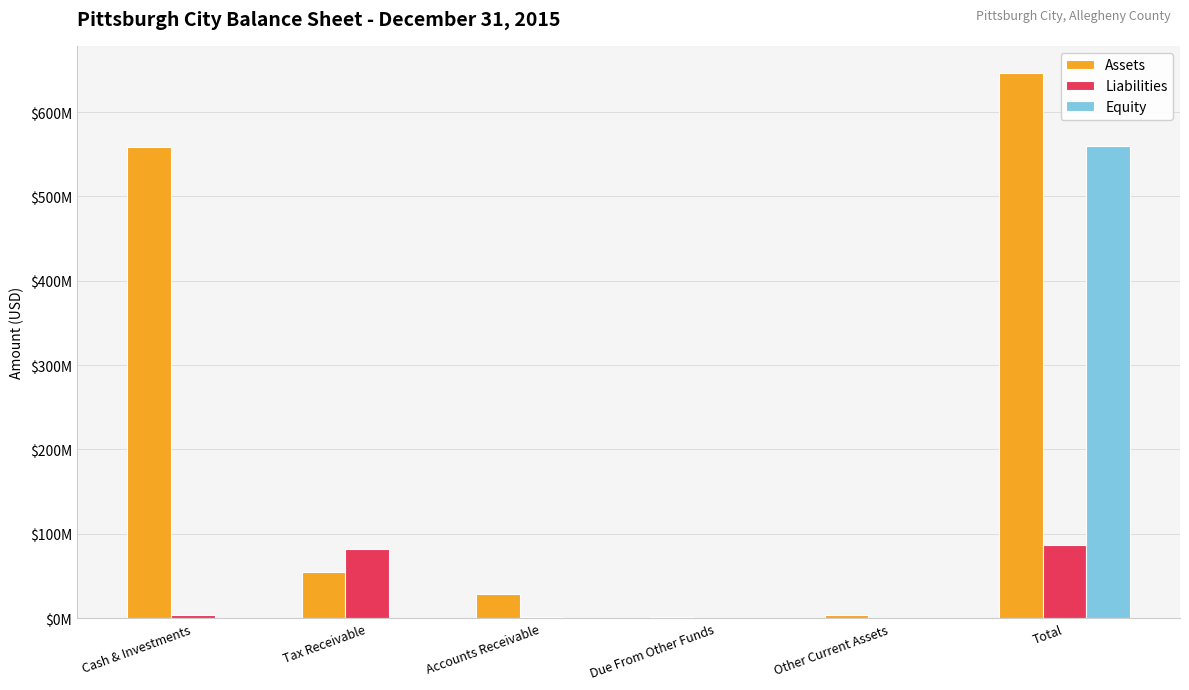

Is it true that Equity equals 0 at Due From Other Funds?

True